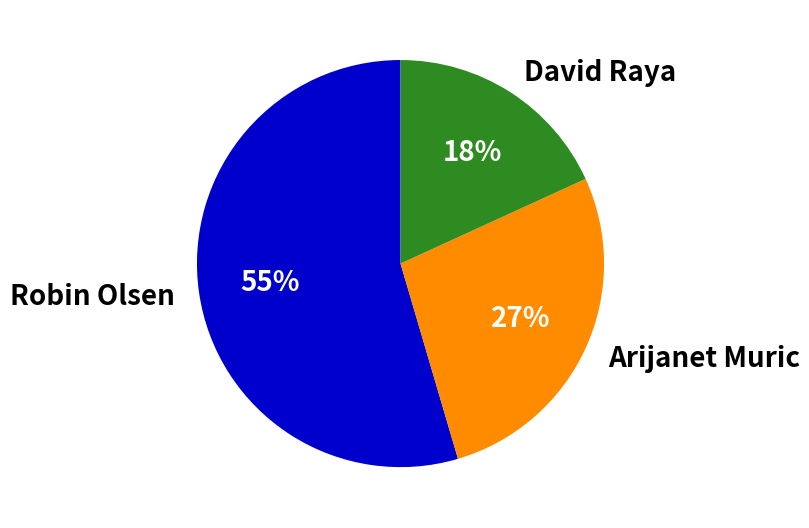

To the nearest percent, what is the average slice percentage?

33%